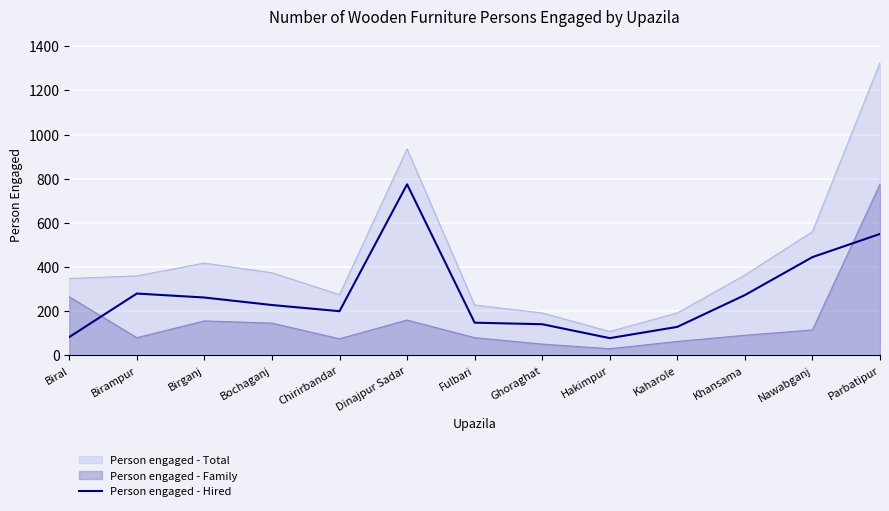

How many series are shown in this chart?

3